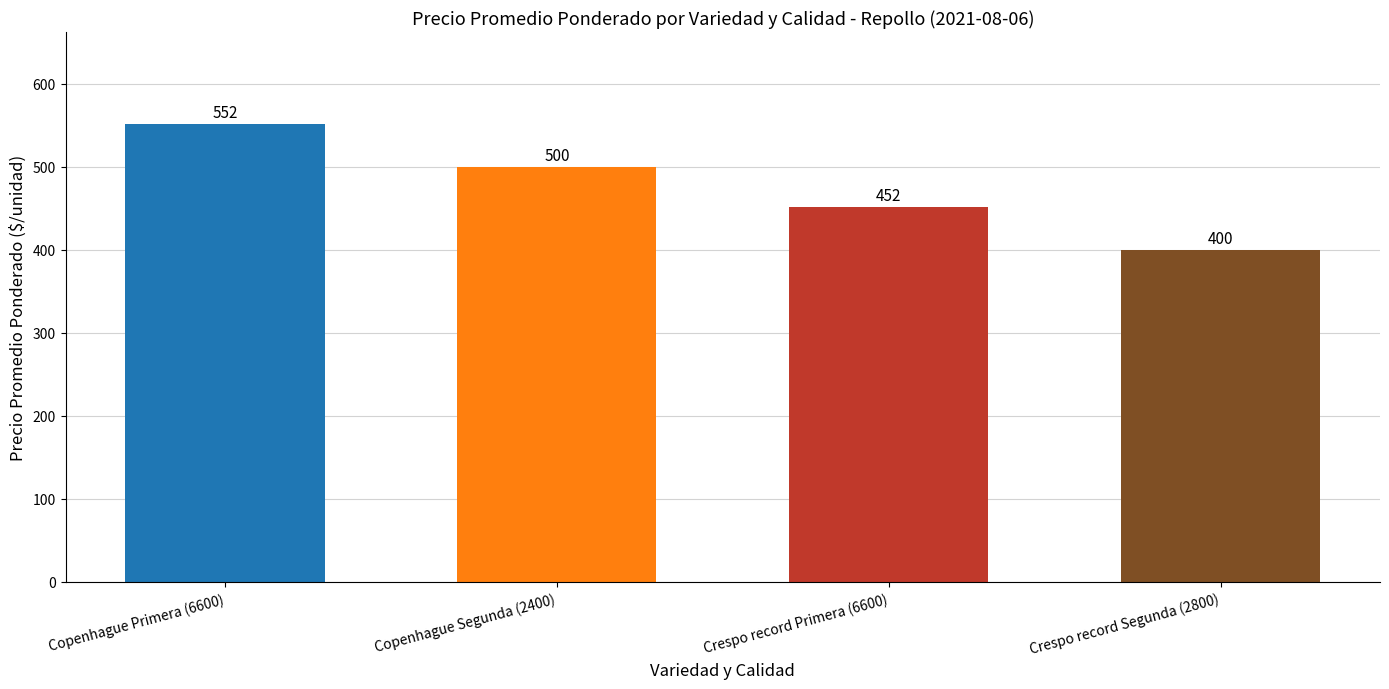

What is the minimum value shown in the chart?

400